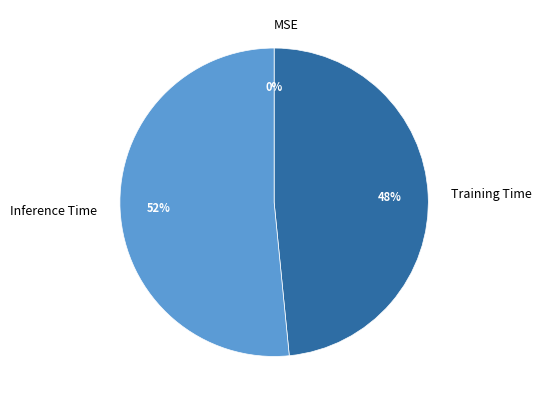

Which category accounts for the majority?

Inference Time